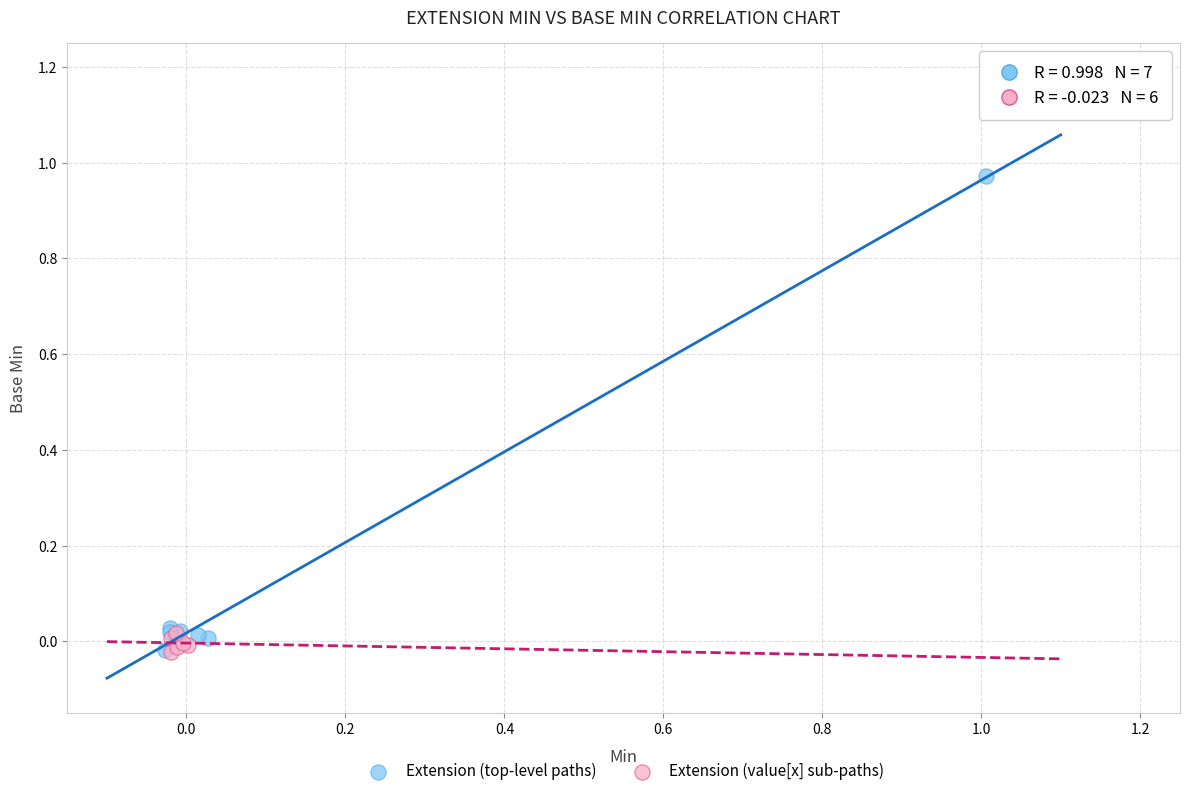

What are all the series names shown in the legend?

Extension (top-level paths), Extension (value[x] sub-paths)